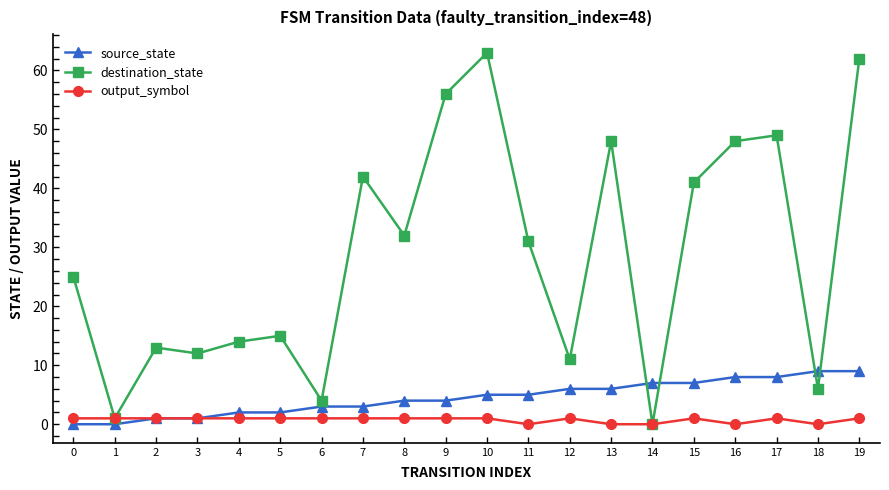

True or false: output_symbol has a value of 1 at 0.

True